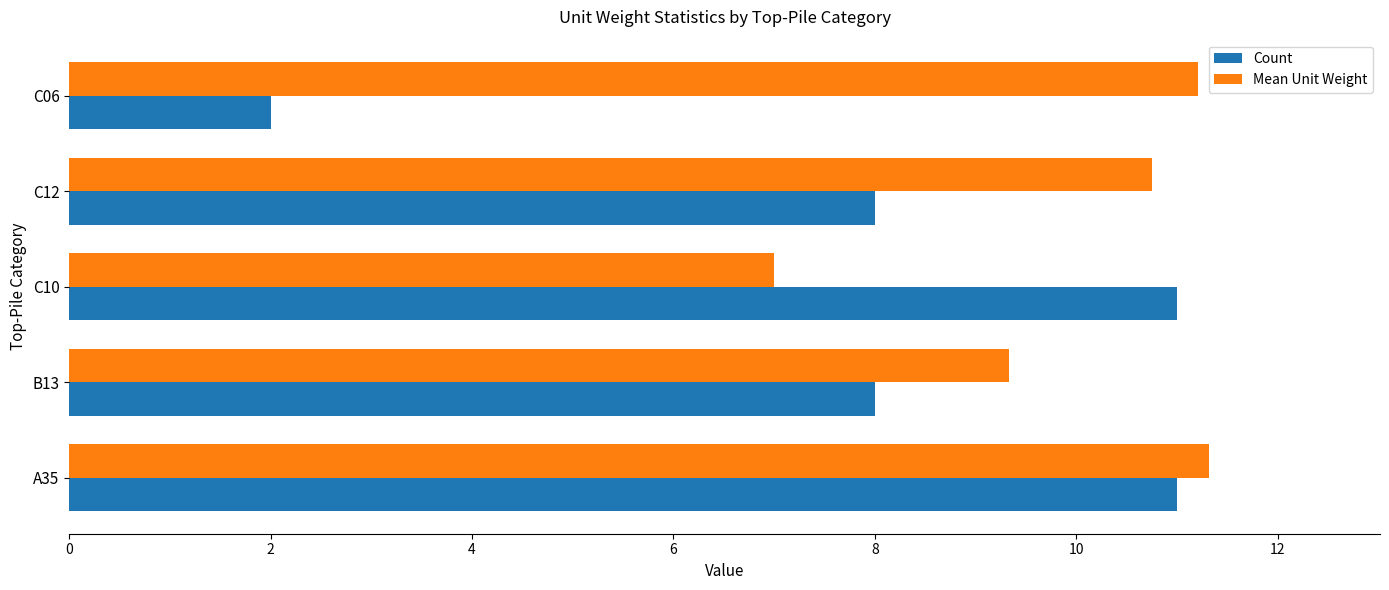

Which series has the widest spread of values?

Count